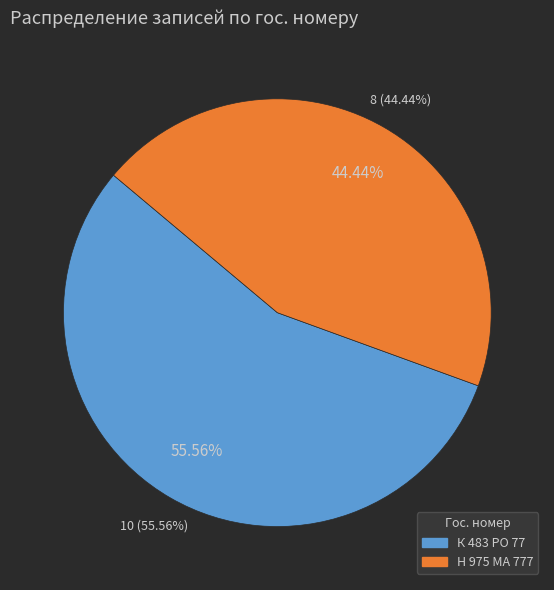

Count the number of slices in the pie.

2